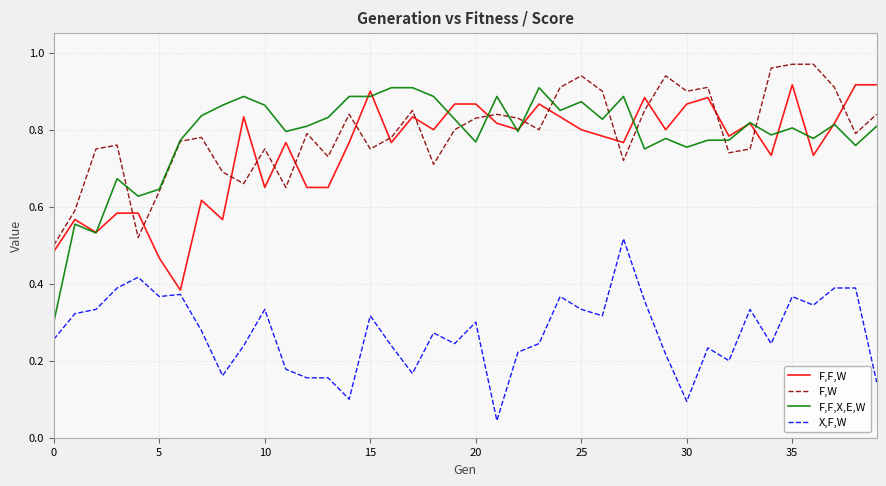

True or false: F,F,W and F,F,X,E,W intersect in this chart.

True